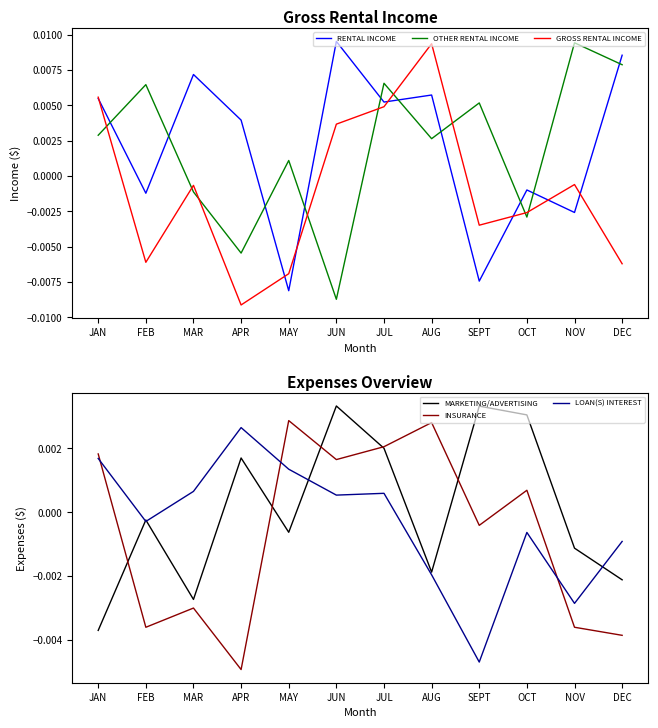

True or false: RENTAL INCOME and INSURANCE cross at least once.

True